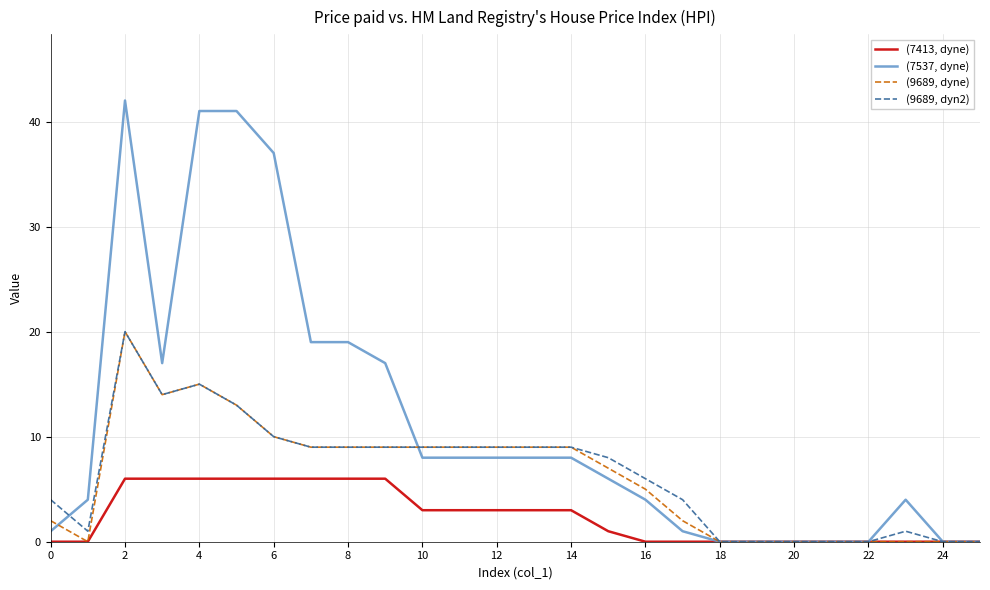

Which series has the widest spread of values?

(7537, dyne)